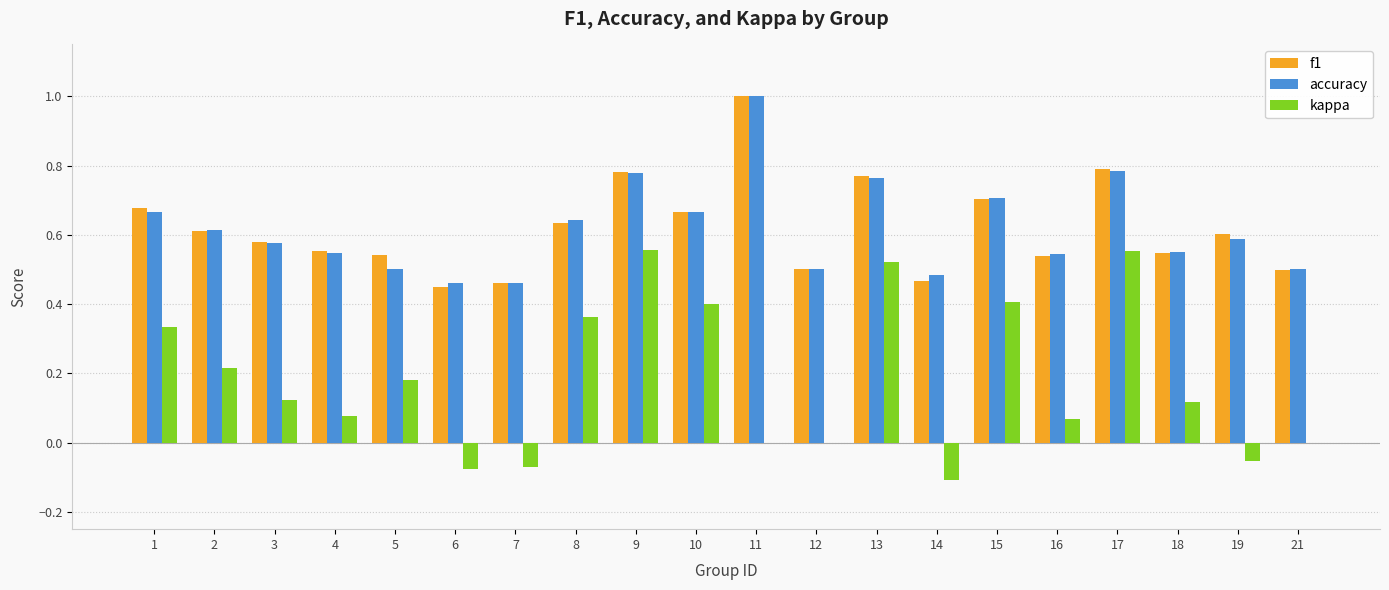

What is the maximum value shown in the chart?

1.0